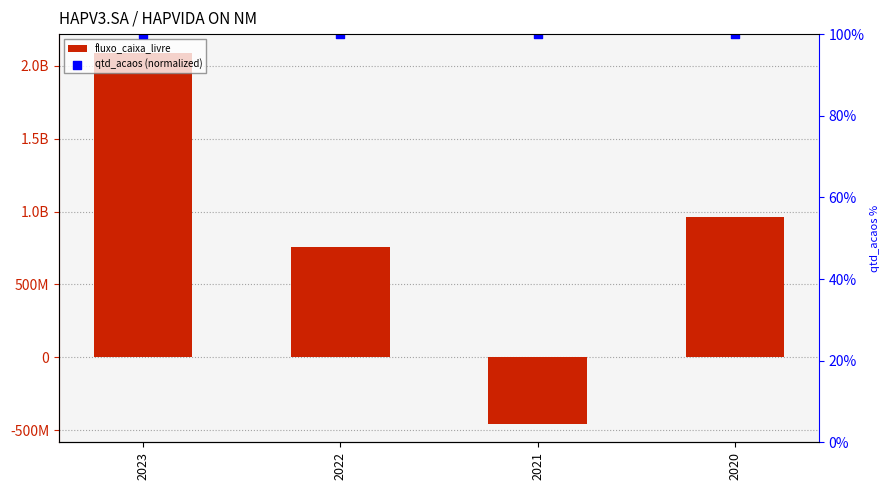

At how many categories does at least one series exceed 538250836?

3